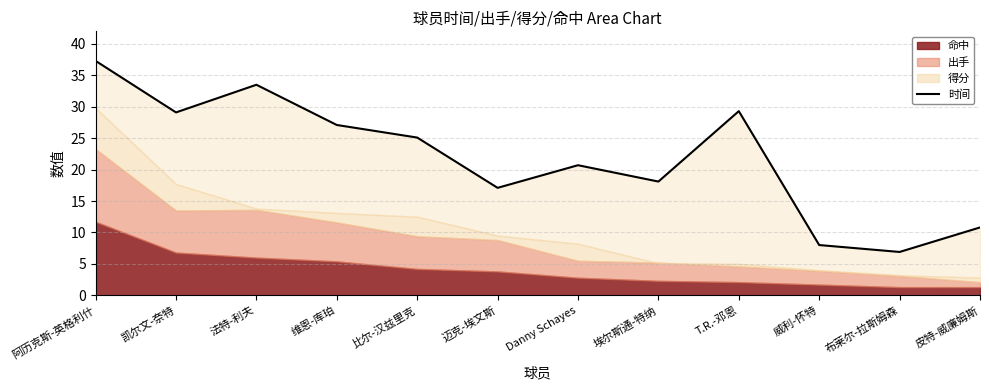

What is the label of the 7th point from the right?

迈克-埃文斯